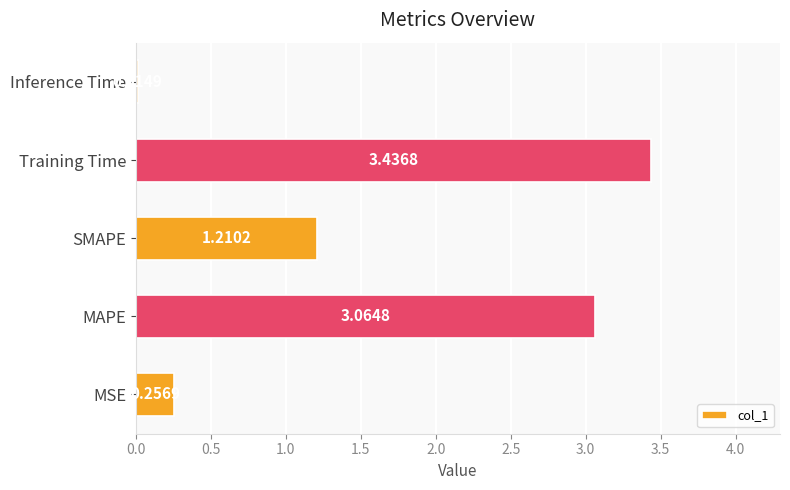

How many data points does each series have?

5